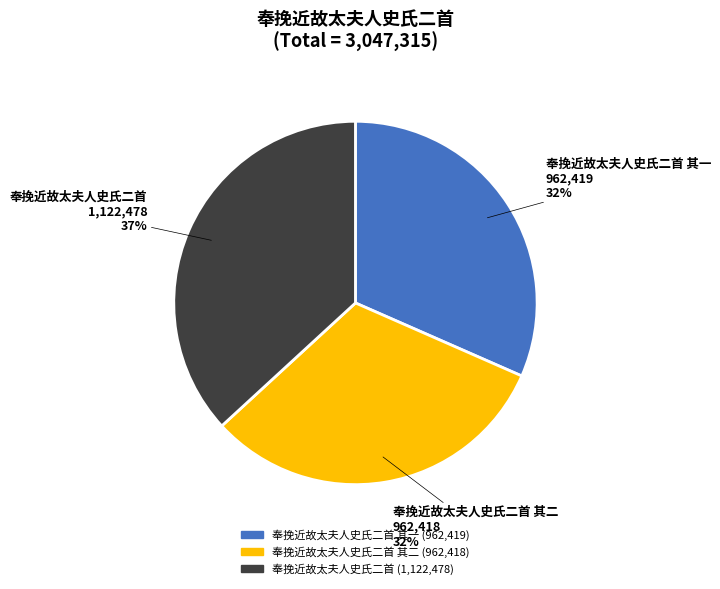

To the nearest percent, what is the difference between the largest and smallest slice percentages?

5%